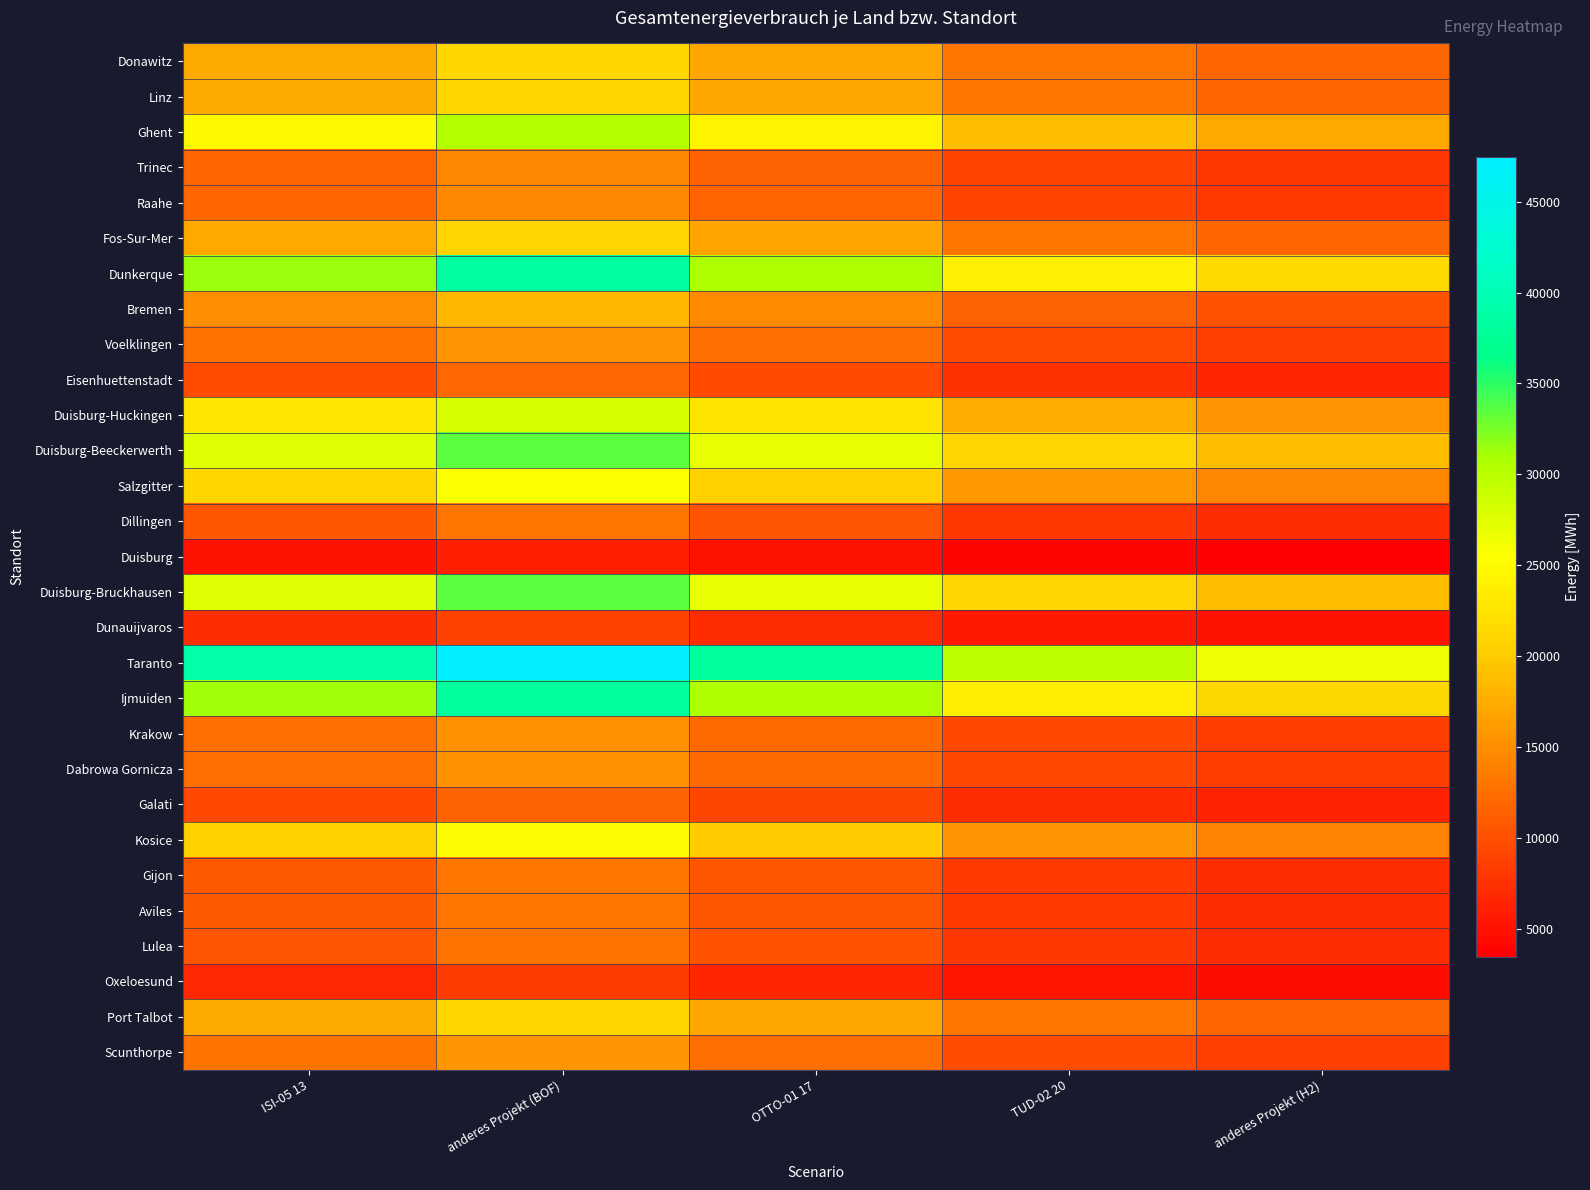

How many distinct data groups are displayed?

29